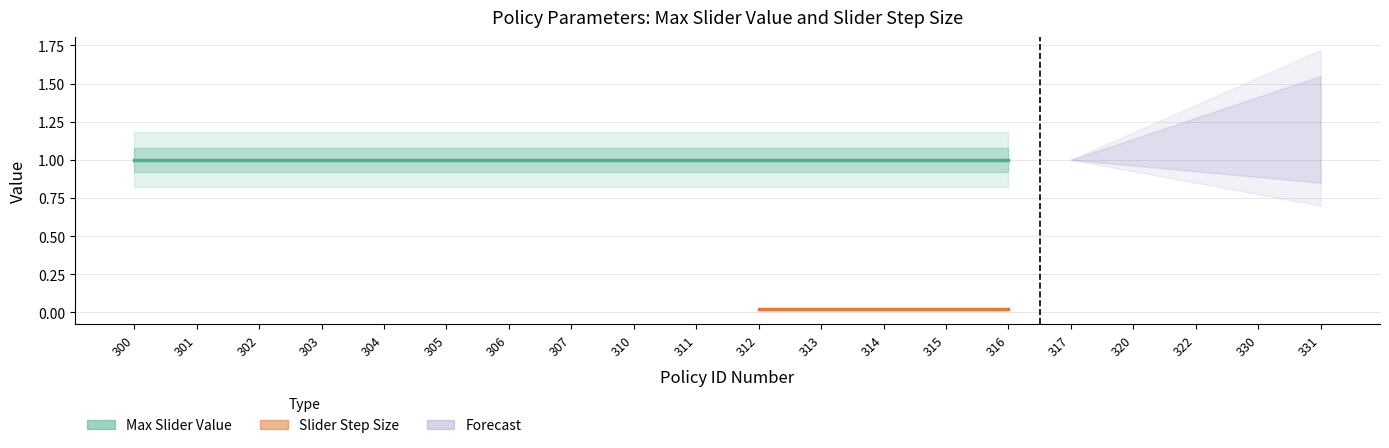

Is the value of Slider Step Size at 317 greater than the value of Max Slider Value at 310?

No